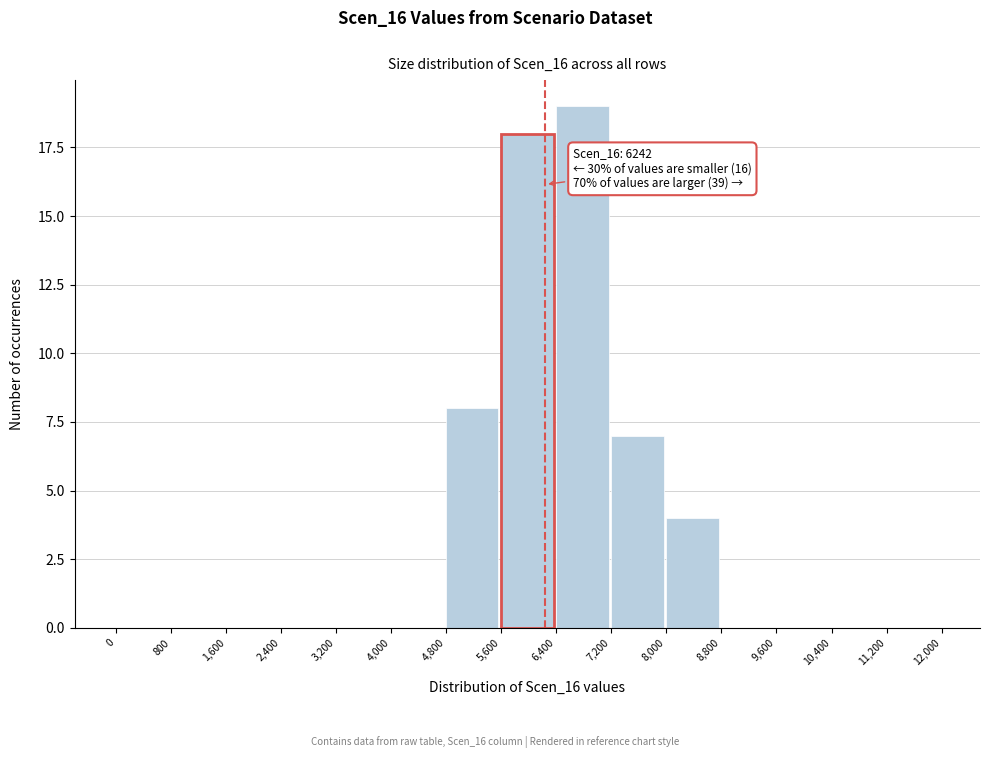

Over which range of the x-axis is the bar tallest?

6,400 to 7,200